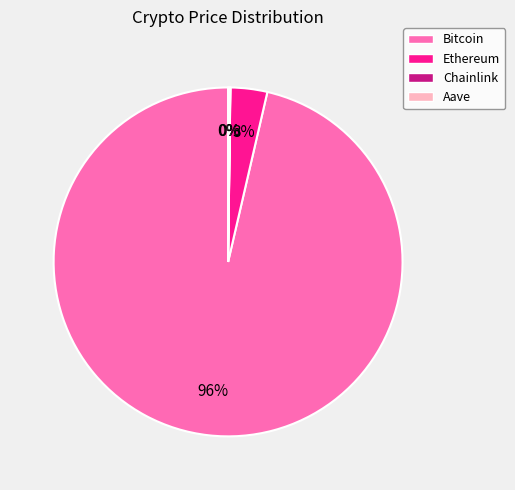

The Ethereum slice represents 3% of the pie. True or false?

True